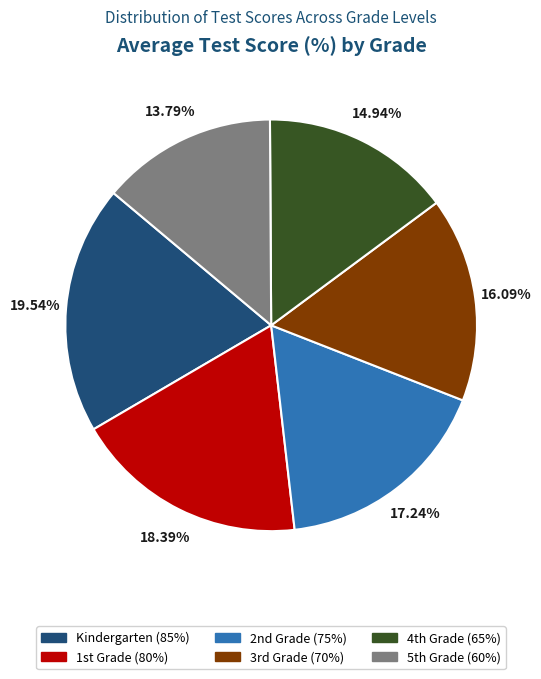

How many segments does this pie chart have?

6